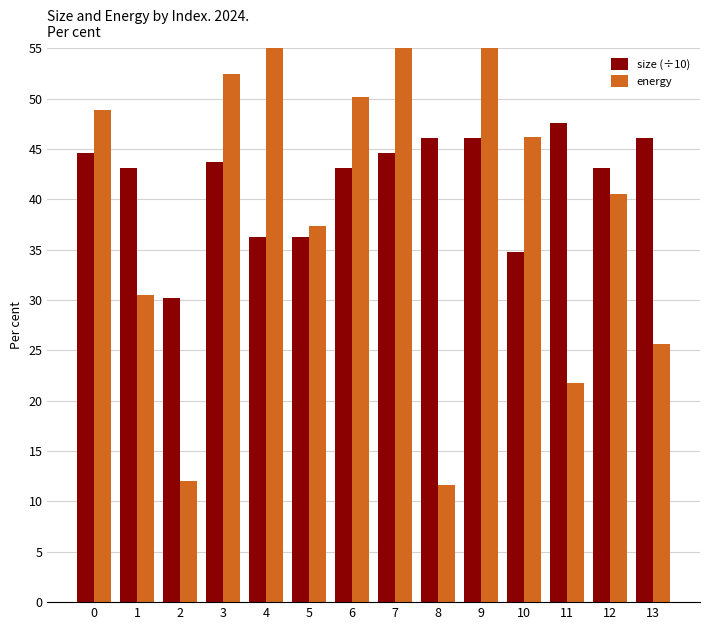

Does the chart contain any negative values?

No